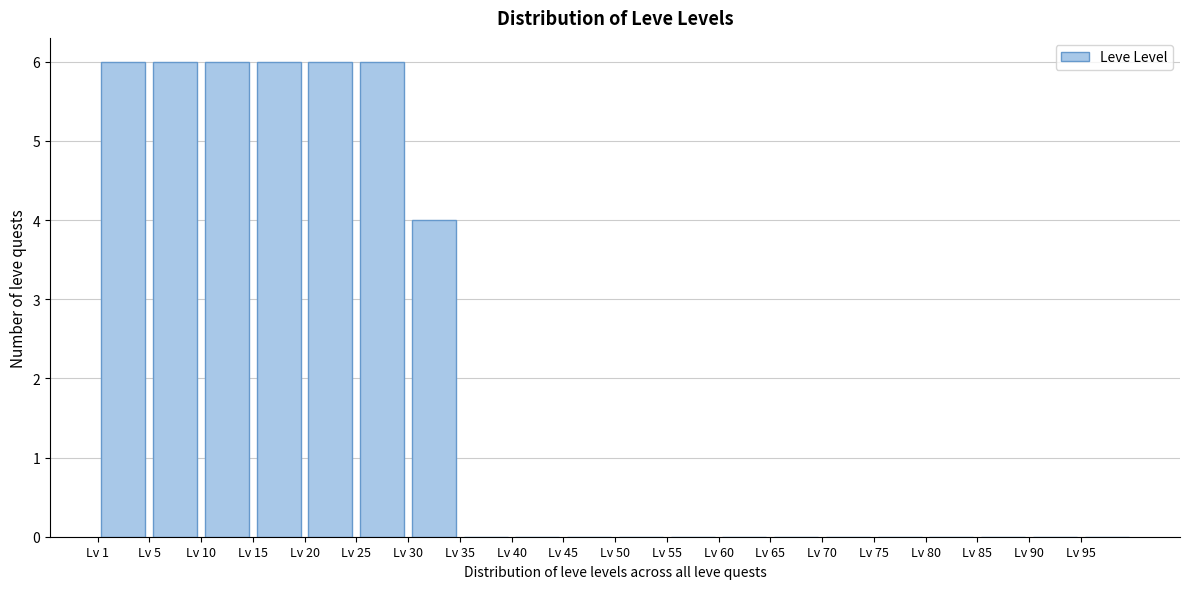

Reading left to right, list every bar in this chart as the range it spans on the x-axis followed by its height. The values are not printed on the chart, so give them approximately, as read against the axis.

0 to 5: 6
5 to 10: 6
10 to 15: 6
15 to 20: 6
20 to 25: 6
25 to 30: 6
30 to 35: 4
35 to 40: 0
40 to 45: 0
45 to 50: 0
50 to 55: 0
55 to 60: 0
60 to 65: 0
65 to 70: 0
70 to 75: 0
75 to 80: 0
80 to 85: 0
85 to 90: 0
90 to 95: 0
95 to 100: 0